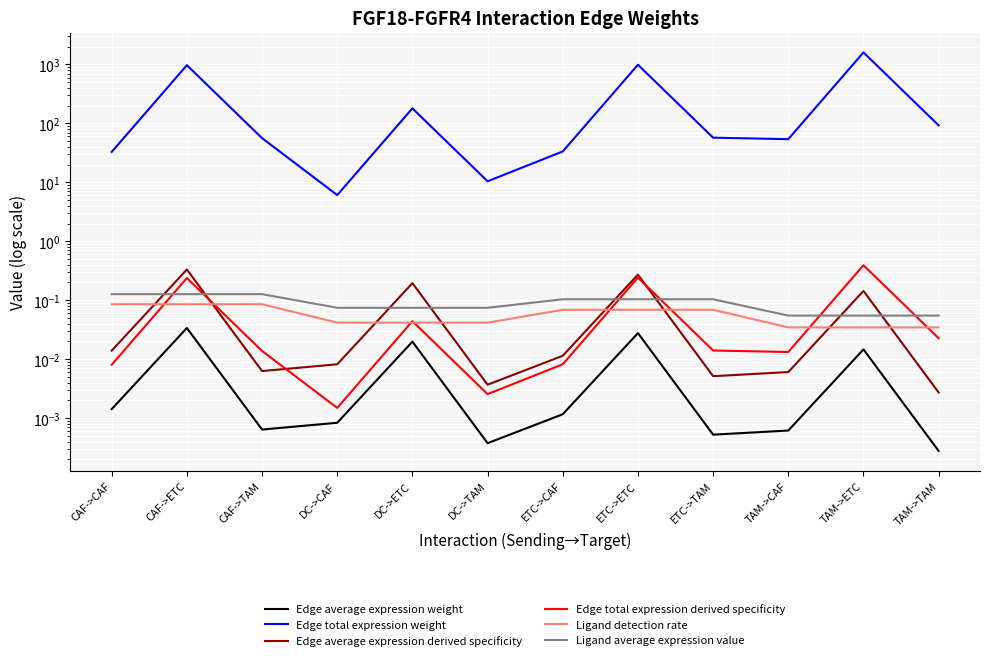

What is the average value of the Ligand detection rate series?

0.1